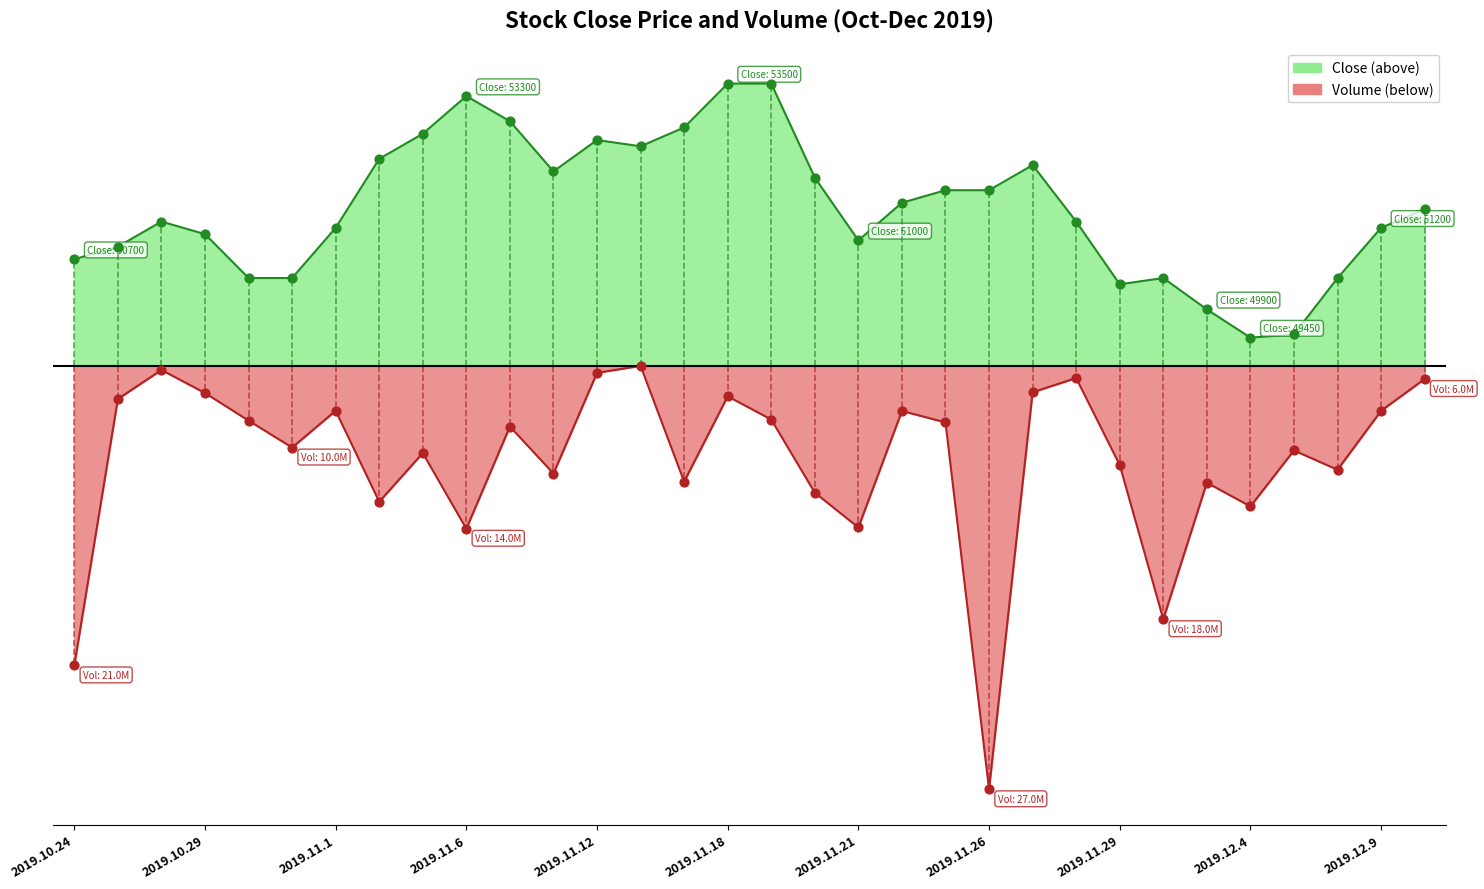

What is the total value across all series at 2019.11.18?

4014.4